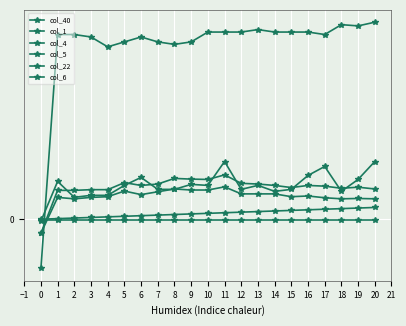

Where is col_40 nearest to the value 0?

−2